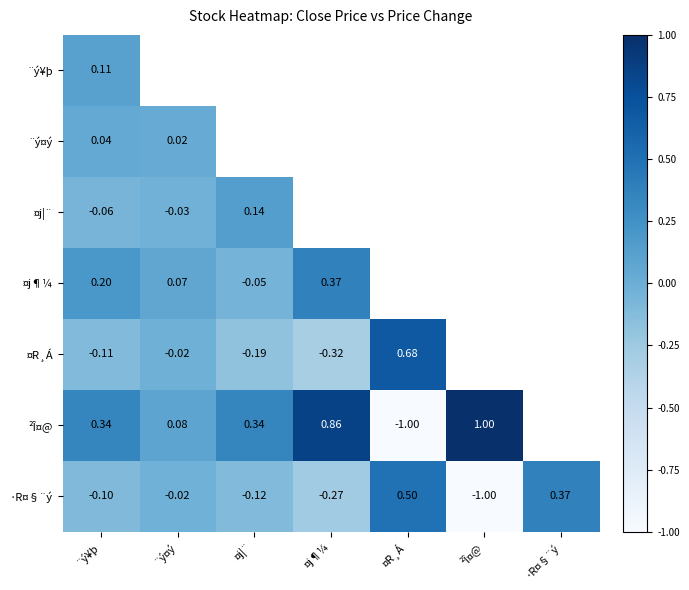

Is the value of ¤R¸Á at ¤j¶¼ greater than the value of ·R¤§¨ý at ¨ý¥þ?

No